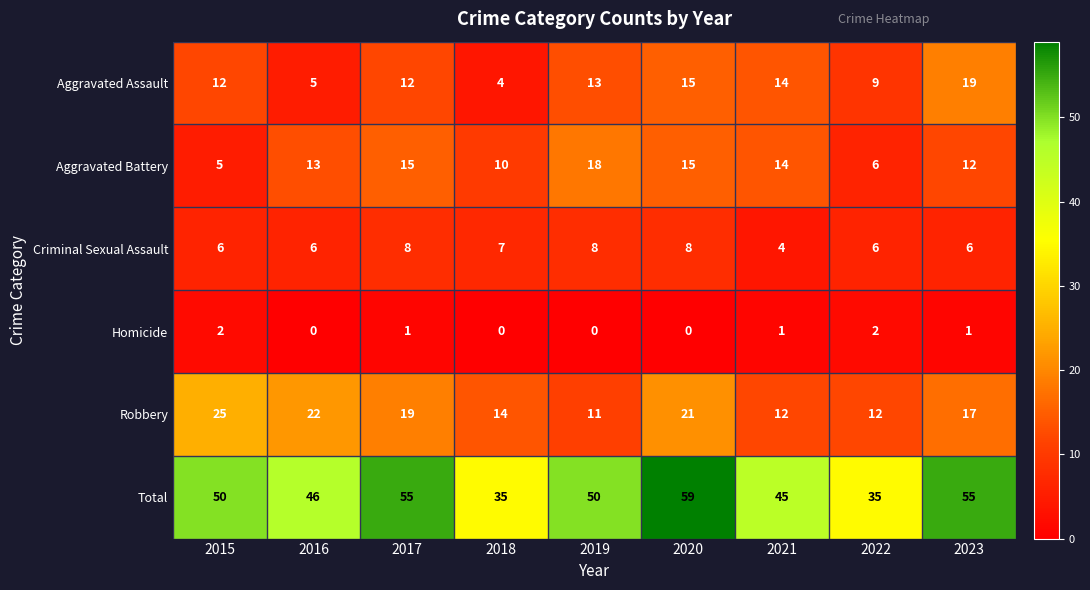

At which label does Total reach its peak?

2020